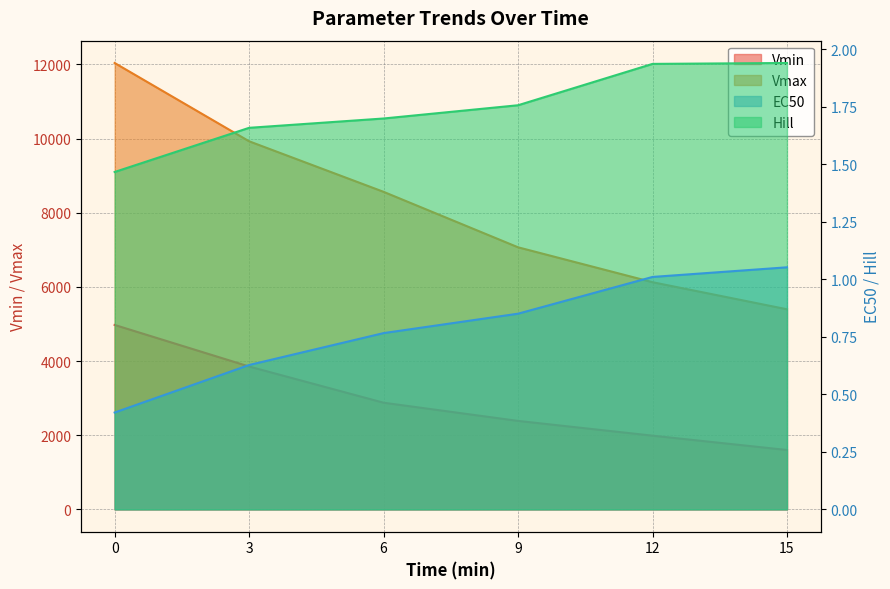

What is the value of the Vmax point at the 4th from the left?

7066.8